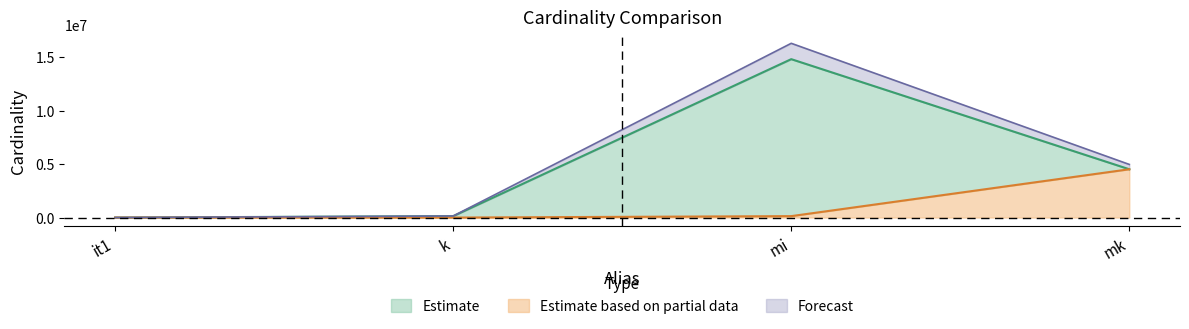

True or false: filtered_cardinality and unfiltered_cardinality cross at least once.

False